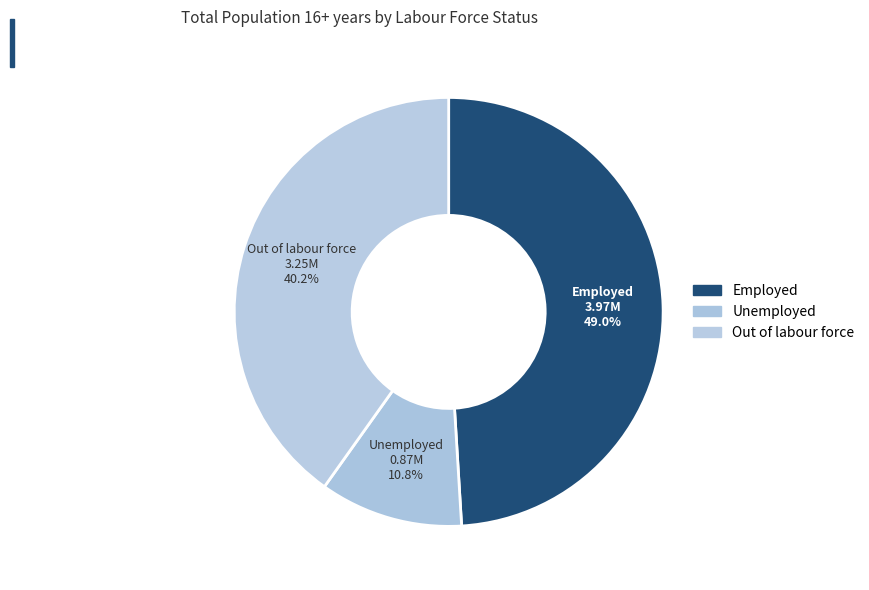

Count the number of slices in the pie.

3